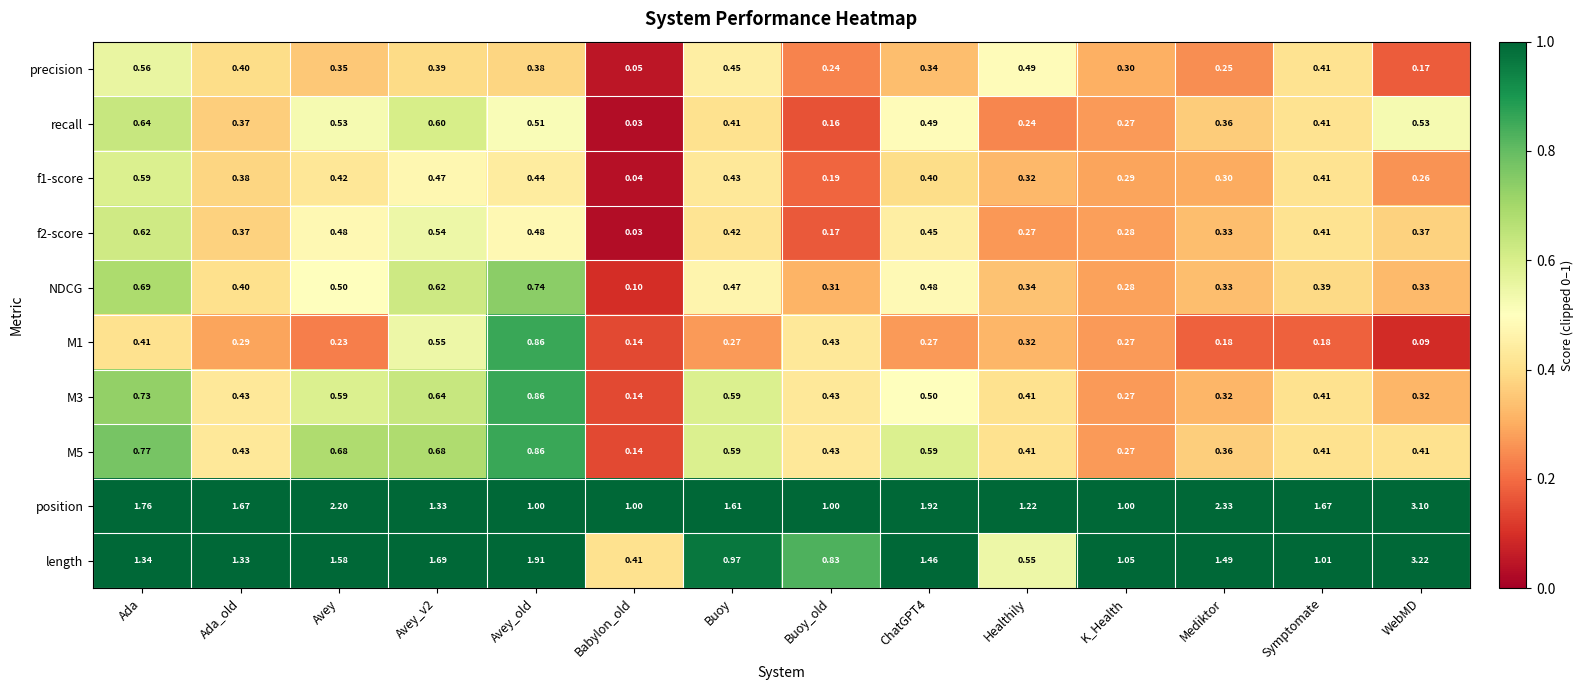

How many series are shown in this chart?

10